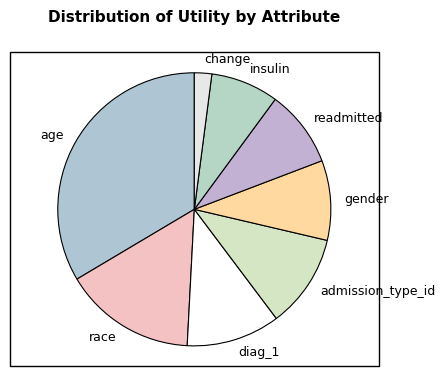

Do readmitted and insulin together represent more than half of the pie?

No